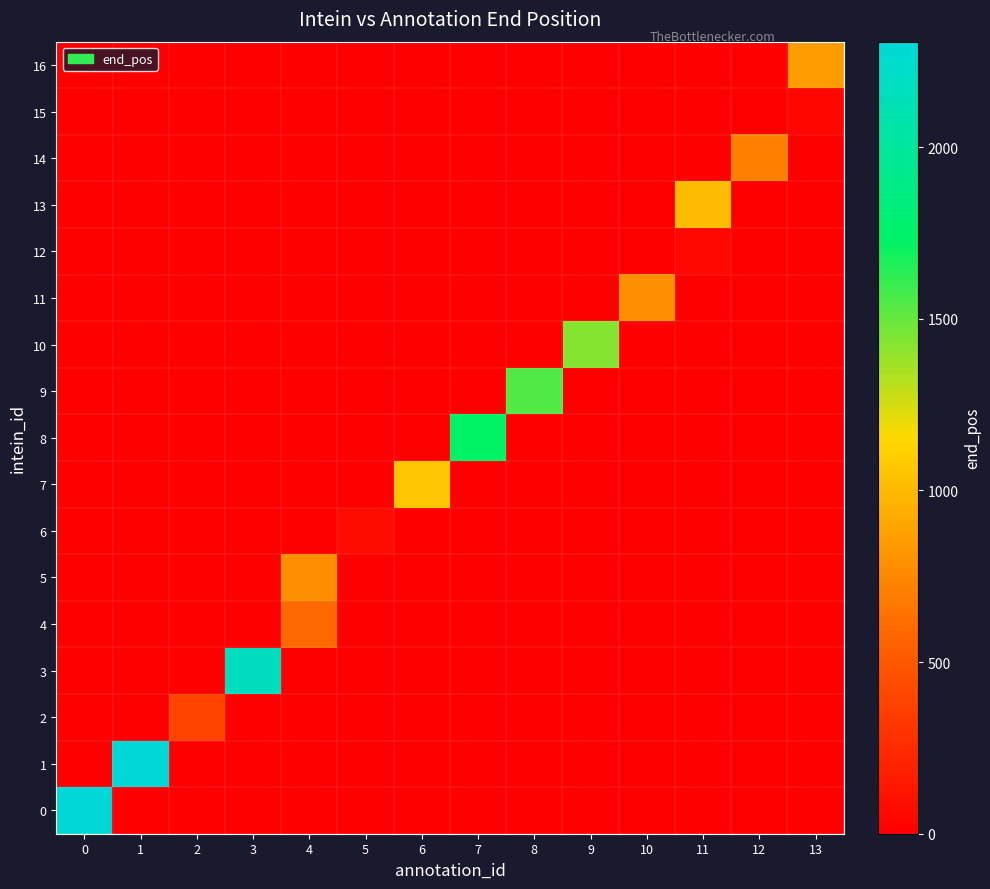

At 7, list the series in order from largest to smallest.

8, 0, 1, 2, 3, 4, 5, 6, 7, 9, 10, 11, 12, 13, 14, 15, 16